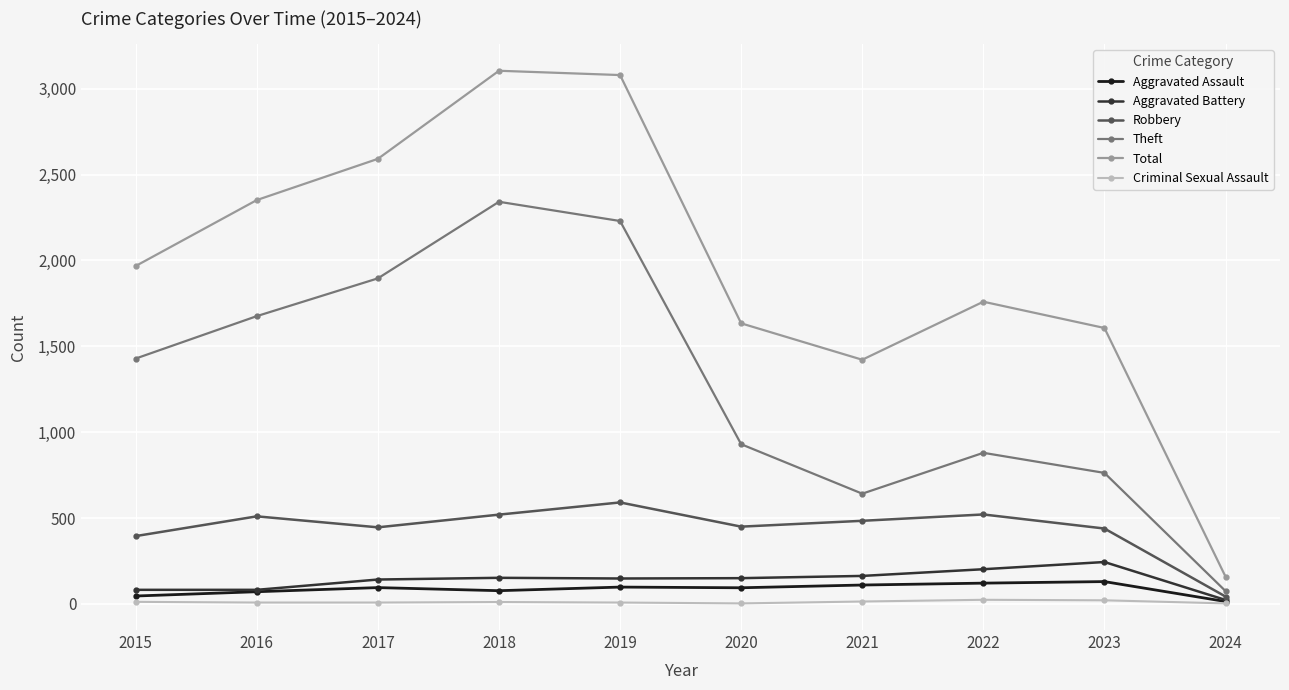

What is the minimum value for Theft?

75